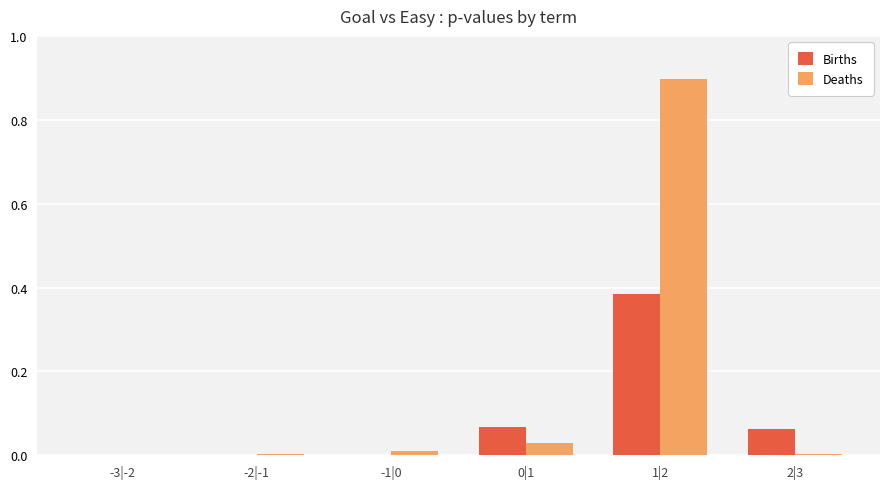

The Deaths series shows 0.0 at 0|1. True or false?

True